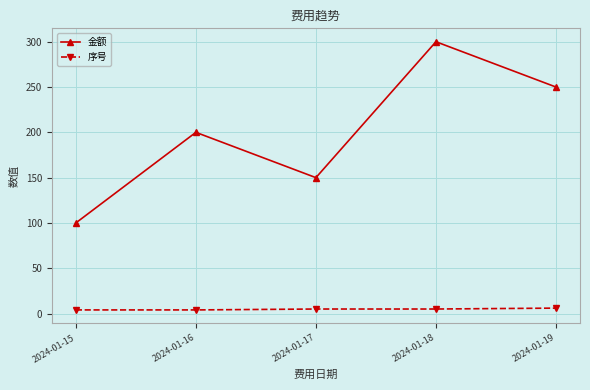

What is the difference between the maximum and minimum values in the 序号 series?

2